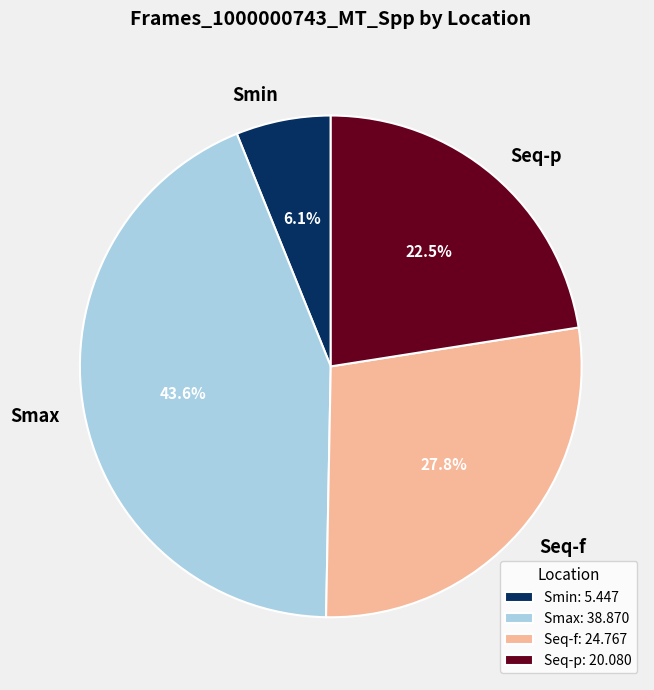

Is the sum of Seq-p and Smax greater than half?

Yes